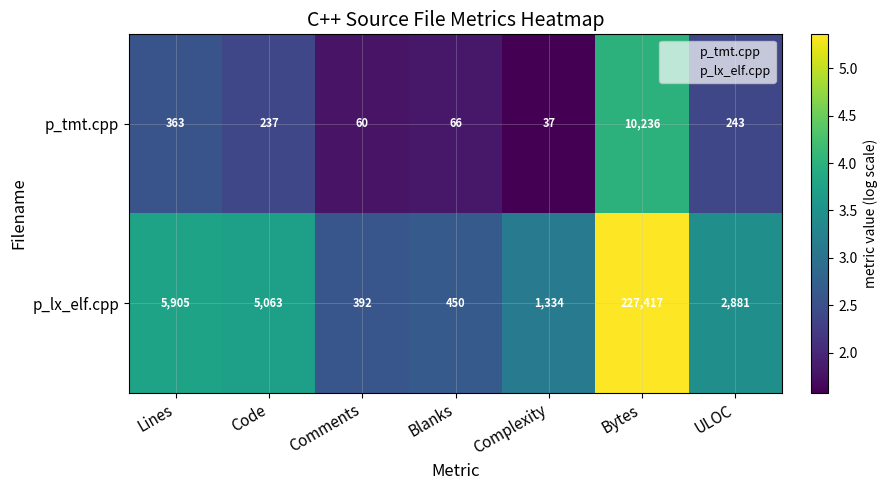

Count the number of data series in this chart.

2